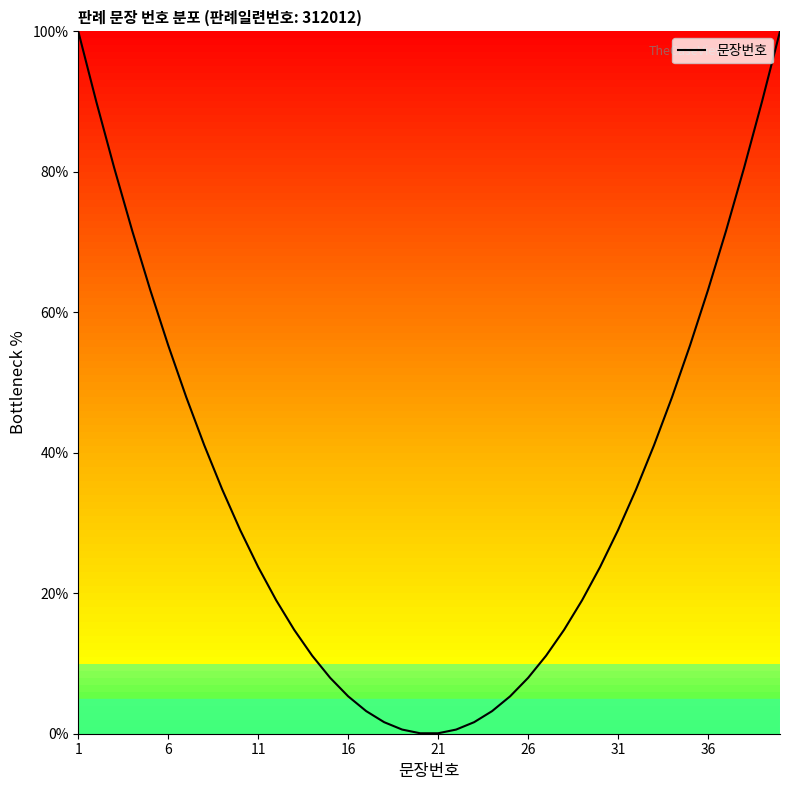

Count the number of data series in this chart.

1